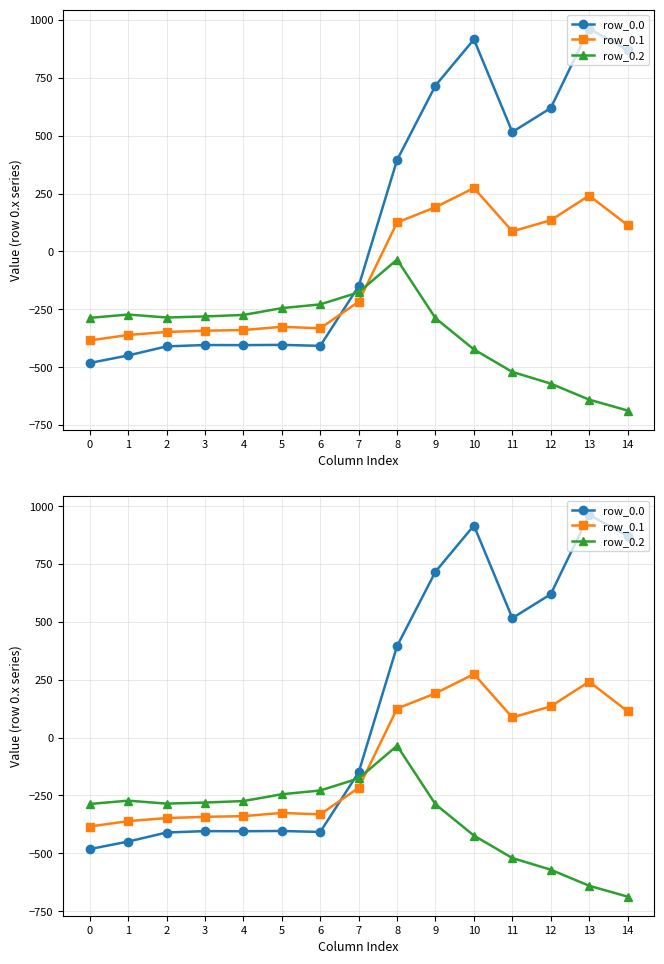

At which category is the sum across all series the highest?

10